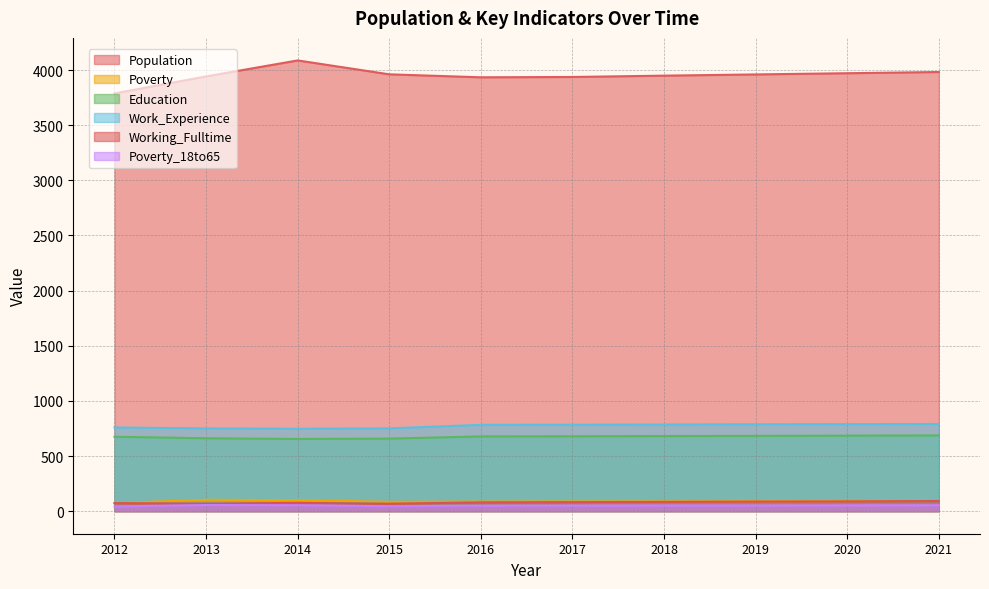

What is the sum of the Work_Experience values at 2021 and 2012?

1550